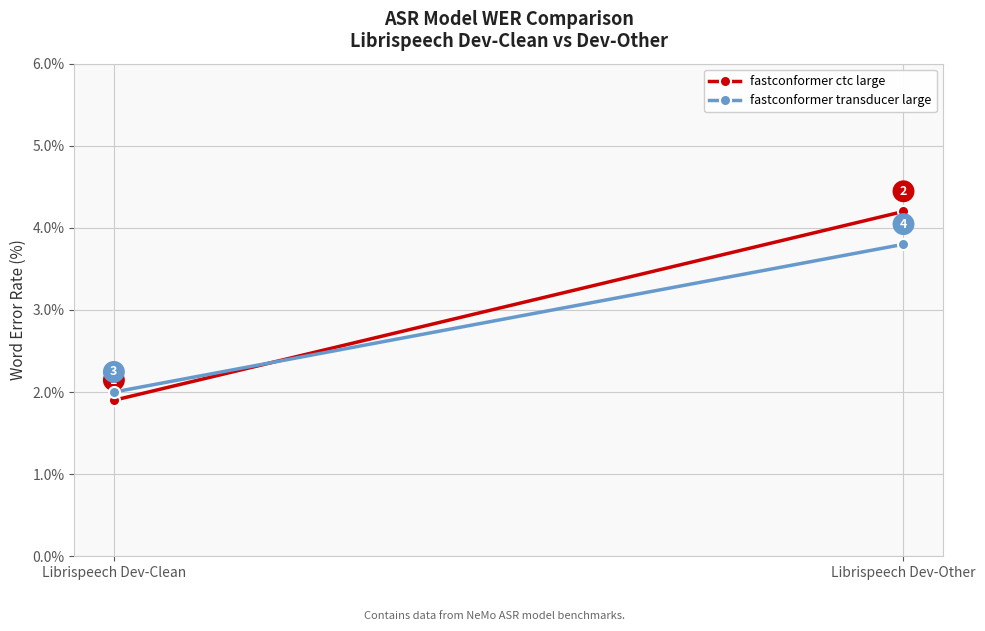

Which series has the largest total across all categories?

fastconformer ctc large